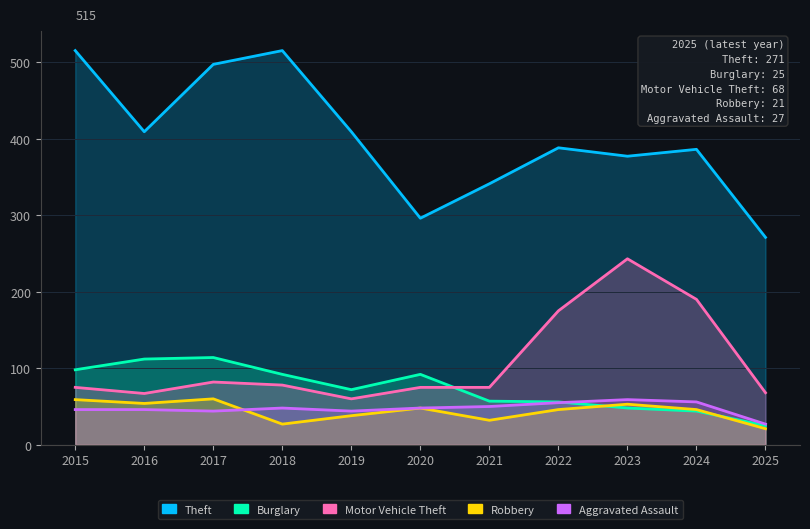

Which series has the largest total across all categories?

Theft